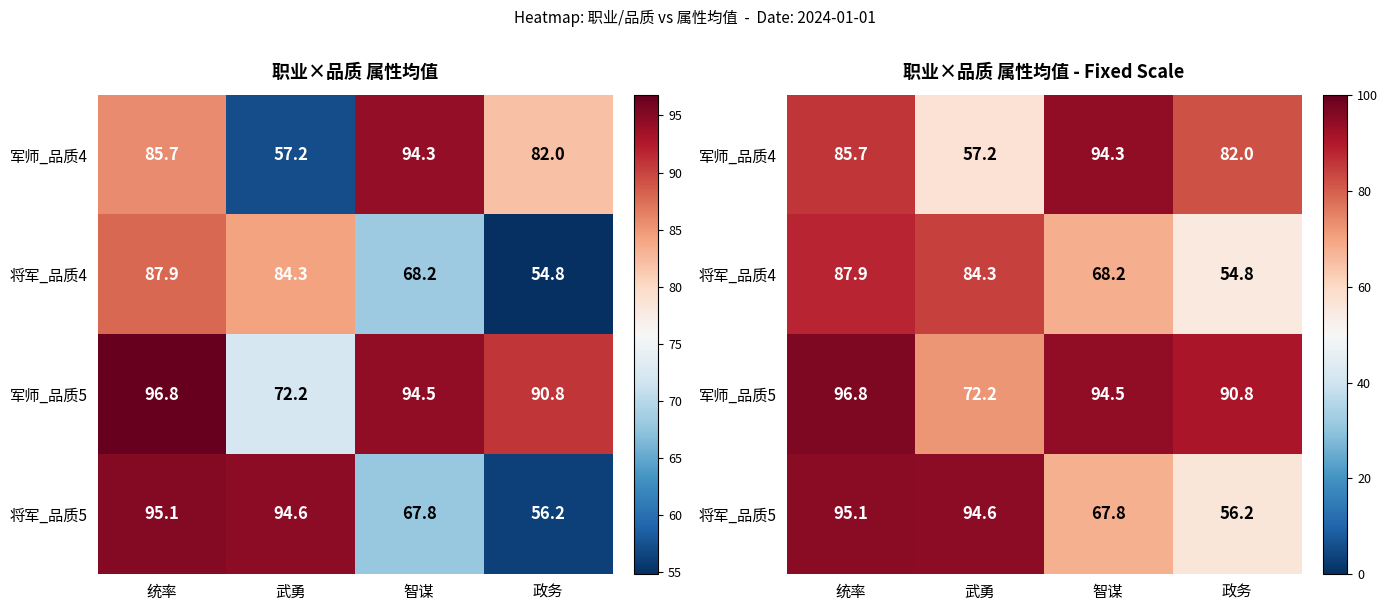

The 将军_品质4 series shows 84.3 at 武勇. True or false?

True